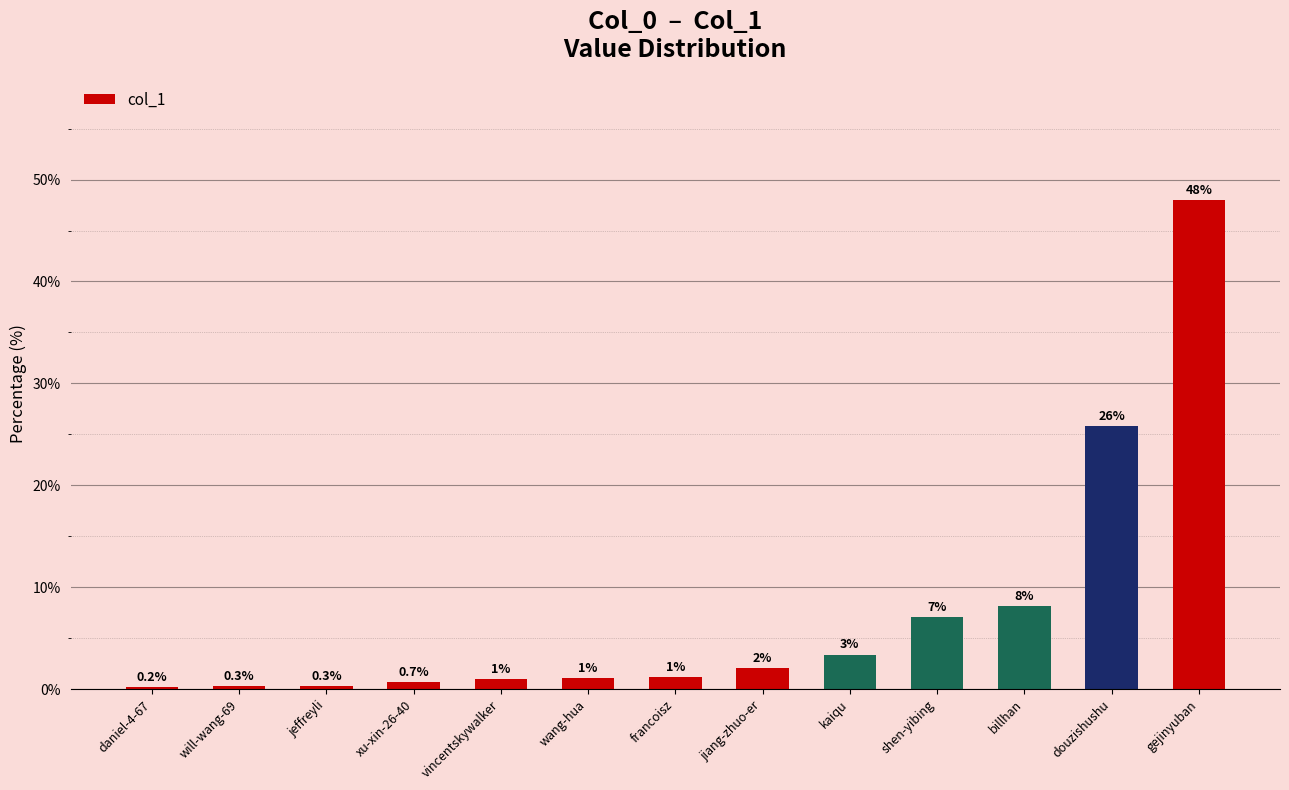

True or false: the data shows 7.1 at shen-yibing.

True